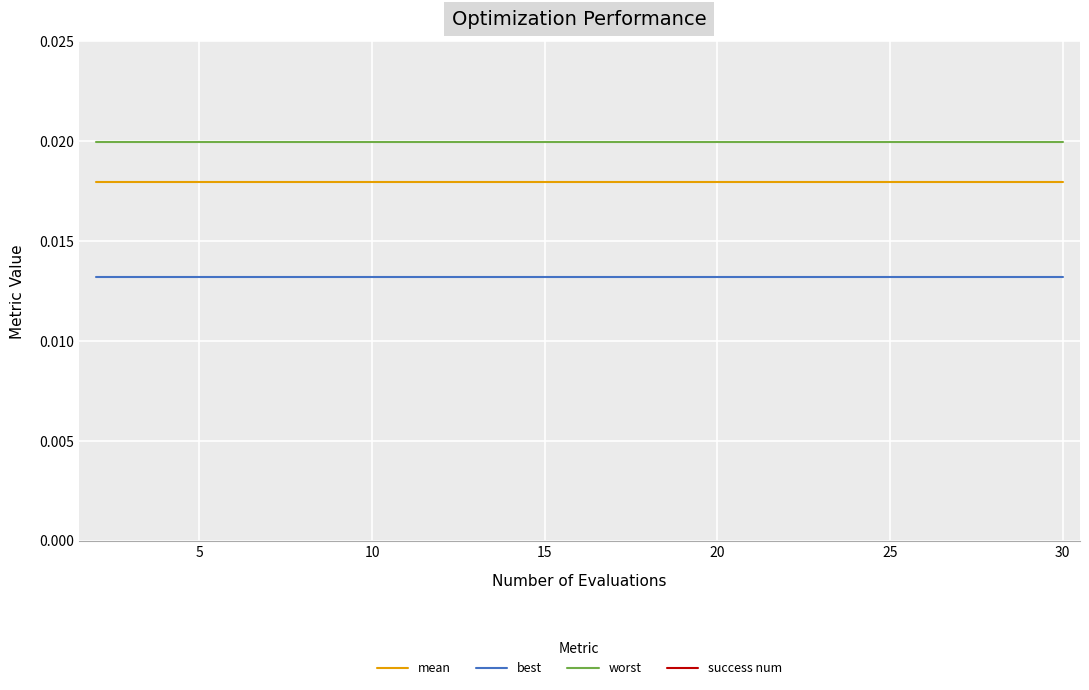

True or false: mean and best cross at least once.

False